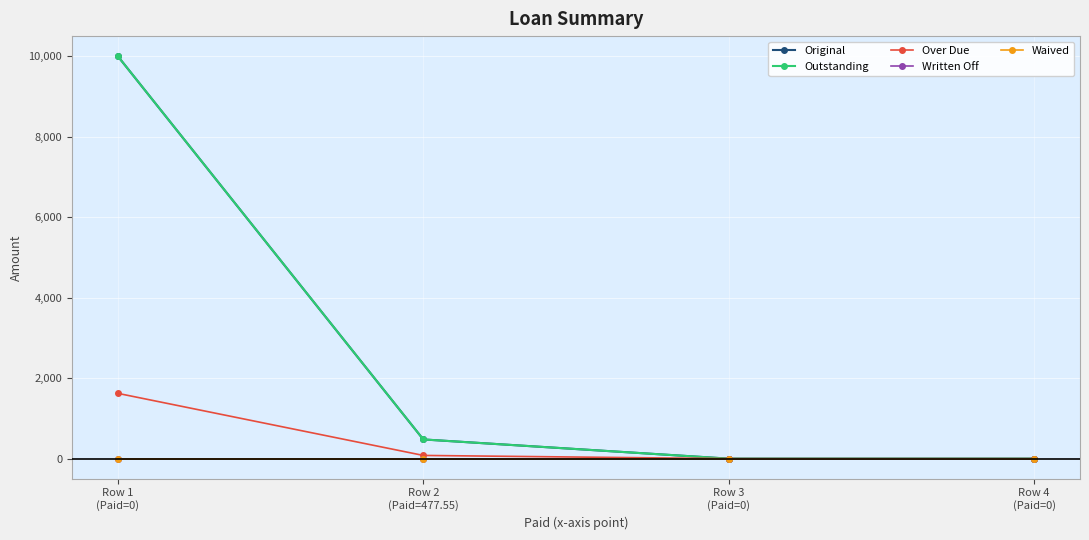

Which has a higher value, Row 3
(Paid=0) or Row 1
(Paid=0)?

Row 1
(Paid=0)